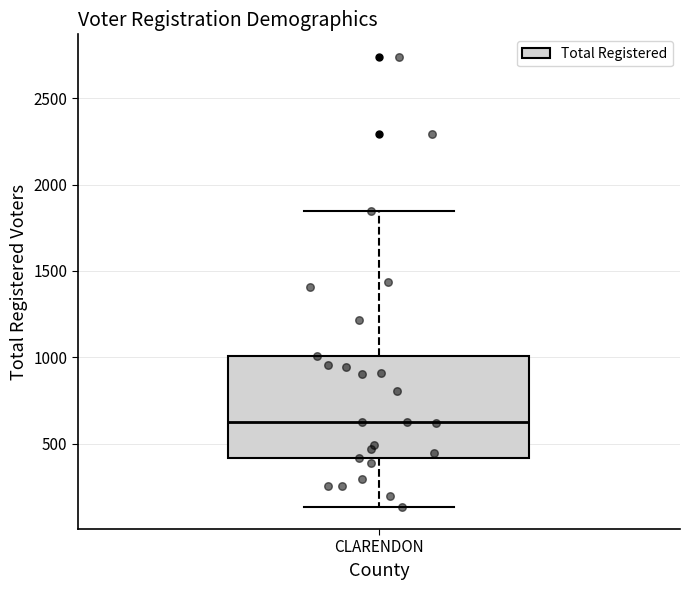

Transcribe this box plot: give where the median line is, the range the box spans, and where the two whiskers end, as read against the y-axis. The values are not printed on the chart, so give them approximately, as read against the axis.

median 650, box 400 to 1000, whiskers 150 to 1850